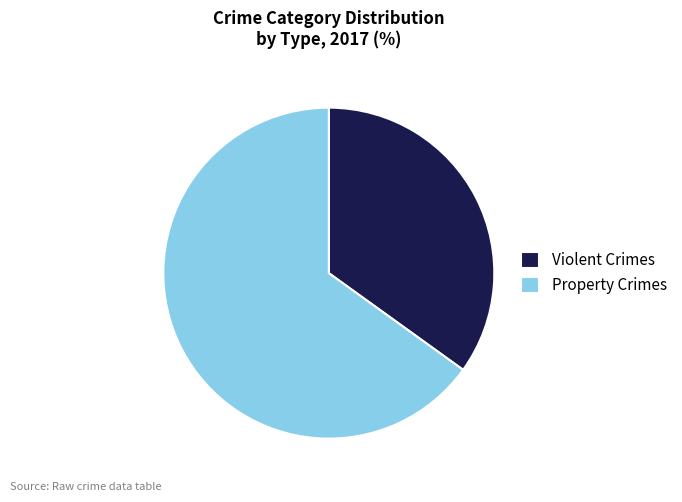

Which category has the smallest portion of the pie?

Violent Crimes